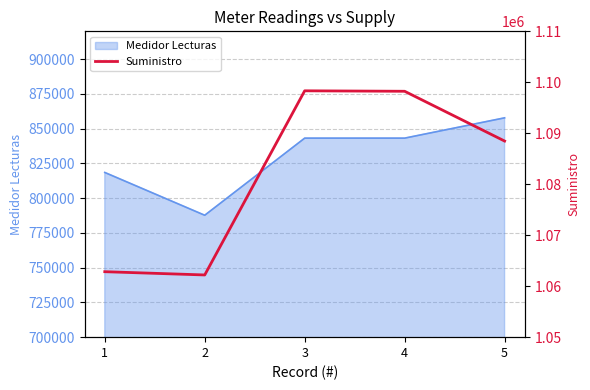

What is the minimum value for Medidor Lecturas?

787698